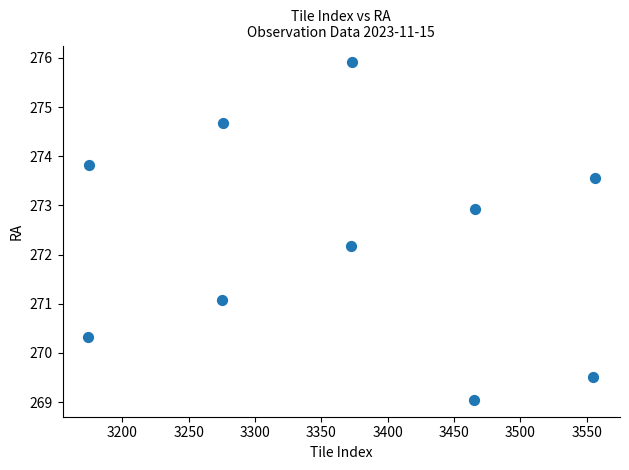

What is the average X value?

3368.7